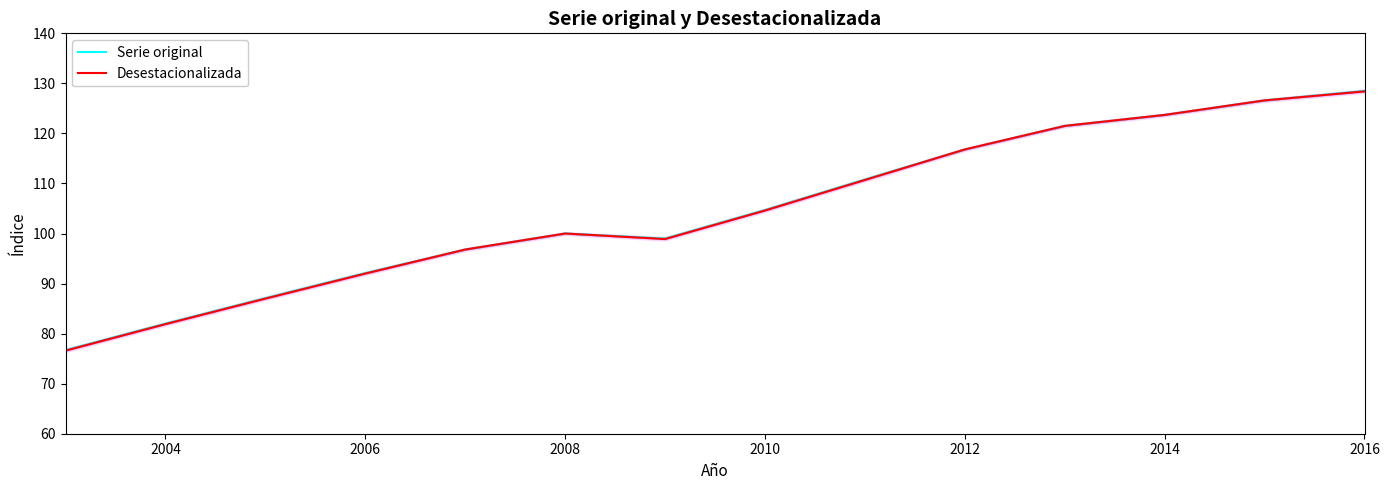

How many lines are shown in the chart?

2